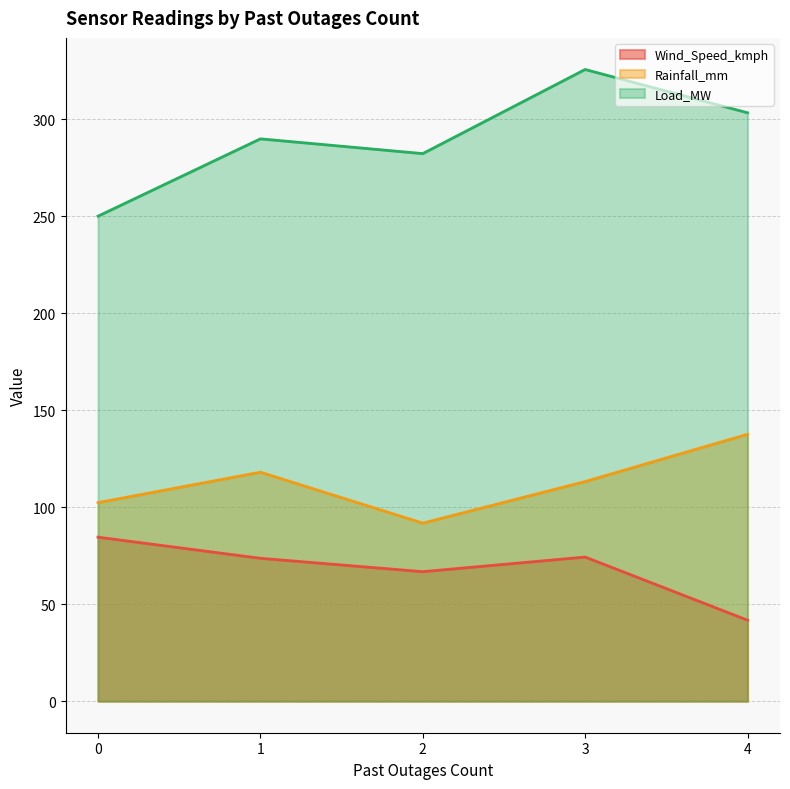

In Load_MW, how many points are lower than both neighbors (excluding endpoints)?

1